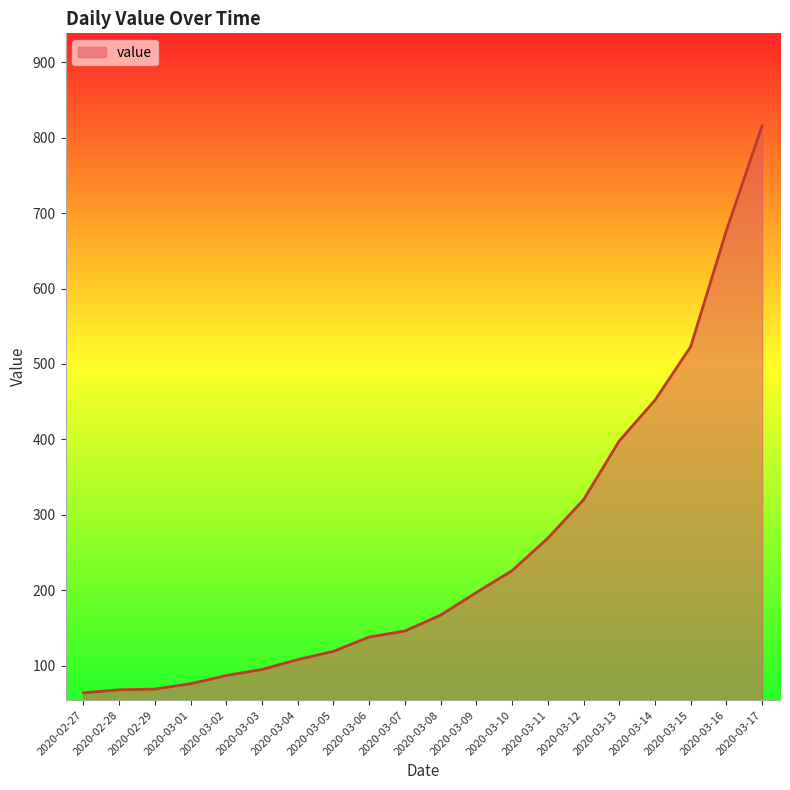

Which label corresponds to the largest value in the chart?

2020-03-17